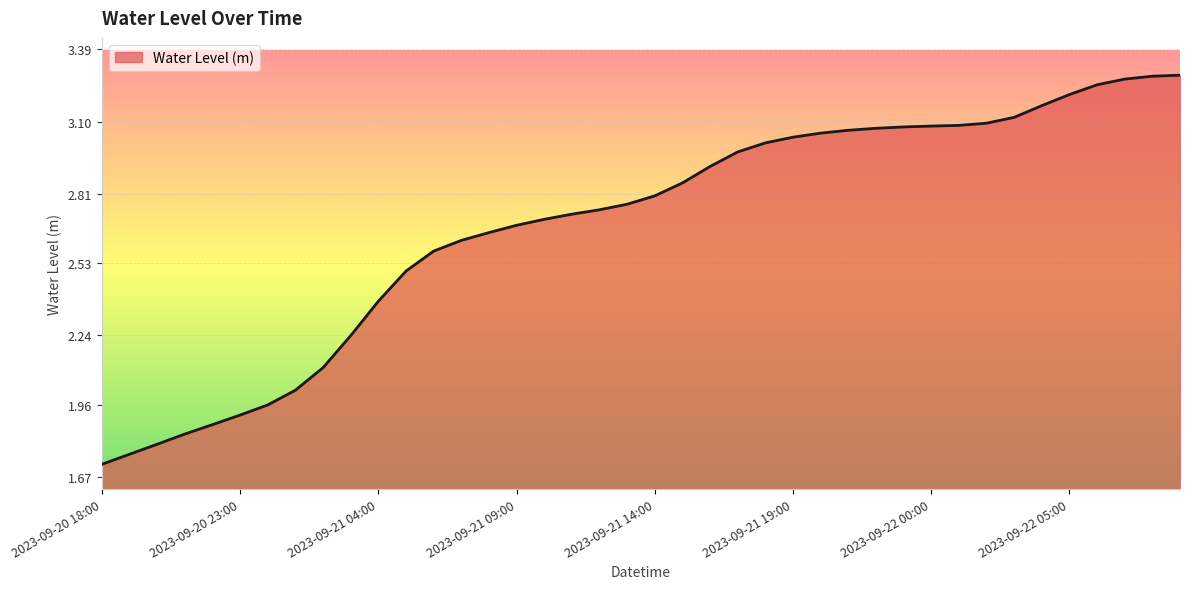

What is the difference between the maximum and minimum values?

1.6